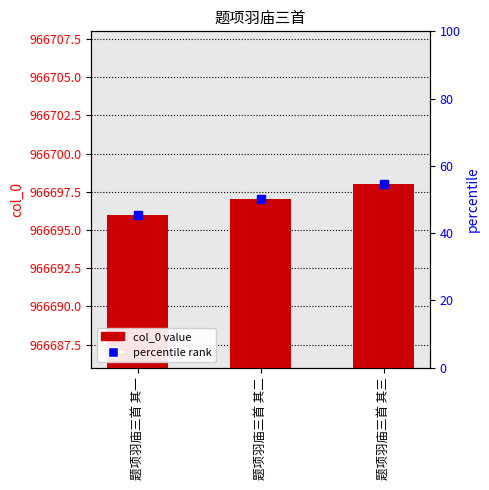

Is it true that the value at 题项羽庙三首 其一 is 1653500?

False